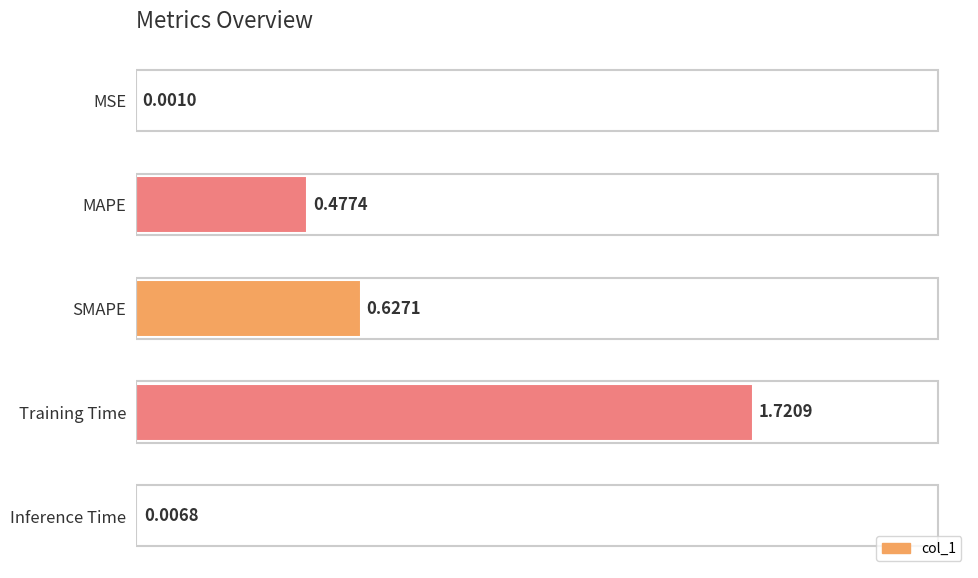

Which category has the highest value across all series?

Training Time